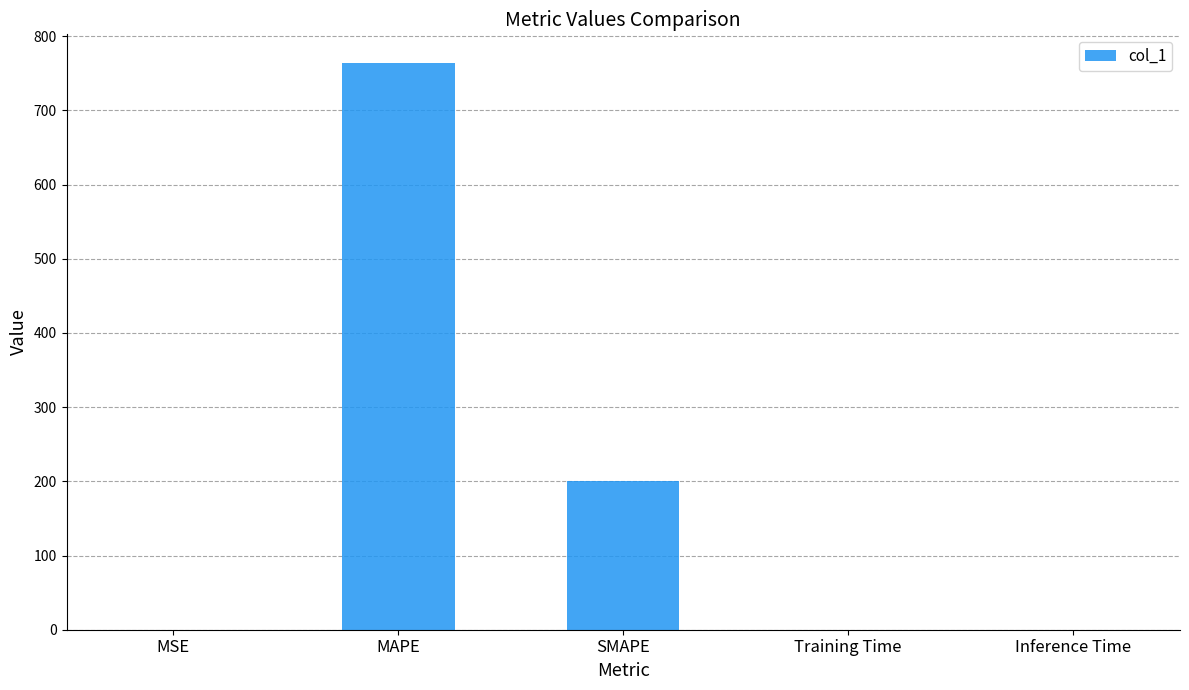

The chart shows a value of 764.2 at MAPE. True or false?

True